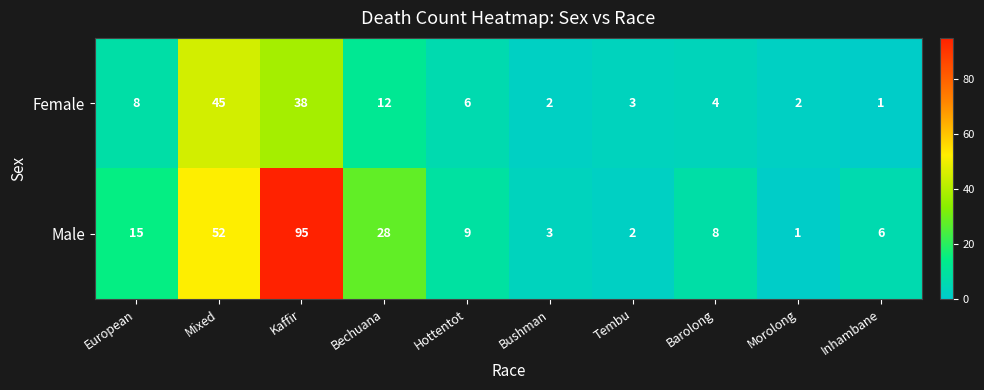

The value of Female at Bushman is 2. True or false?

True